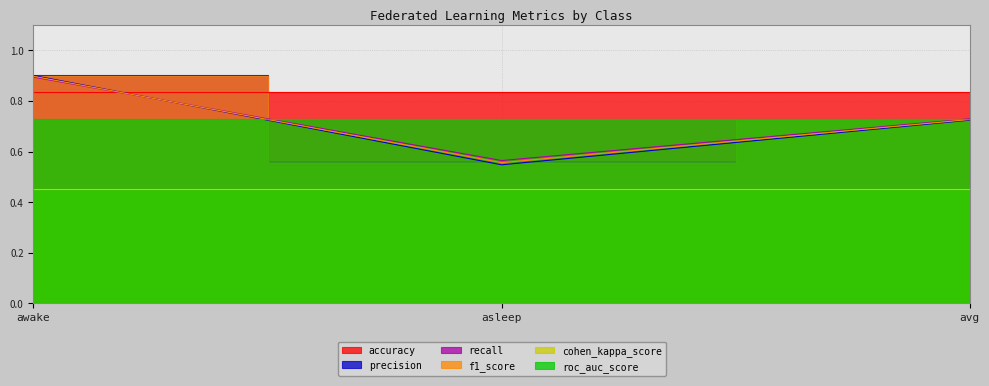

Which category has the highest value across all series?

awake